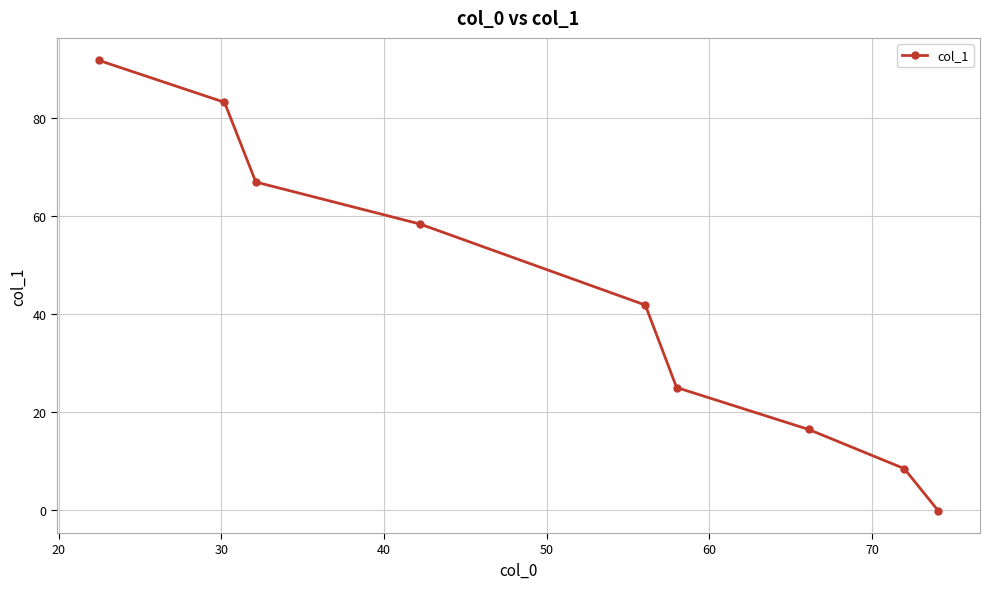

What is the value of the 8th point from the left?

8.4